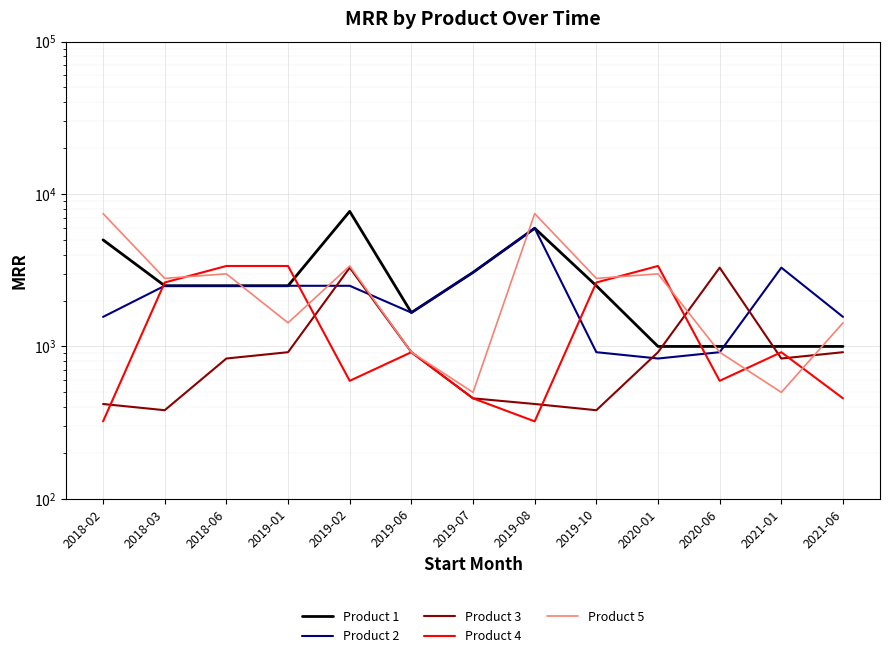

Reading right to left, transcribe all the data shown in this chart.

Product 1: 1000.0	1000.0	1000.0	1000.0	2500.0	5963.0	3060.0	1666.7	7692.3	2500.0	2500.0	2500.0	5000.0
Product 2: 1562.5	3287.5	916.7	833.3	916.7	5963.0	3060.0	1666.7	2500.0	2500.0	2500.0	2500.0	1562.5
Product 3: 916.7	833.3	3287.5	916.7	381.7	419.3	456.7	916.7	3287.5	916.7	833.3	381.7	419.3
Product 4: 456.7	916.7	595.0	3371.4	2627.2	322.5	456.7	916.7	595.0	3371.4	3371.4	2627.2	322.5
Product 5: 1428.6	500.0	916.7	2993.6	2795.4	7437.5	500.0	916.7	3371.4	1428.6	2993.6	2795.4	7437.5